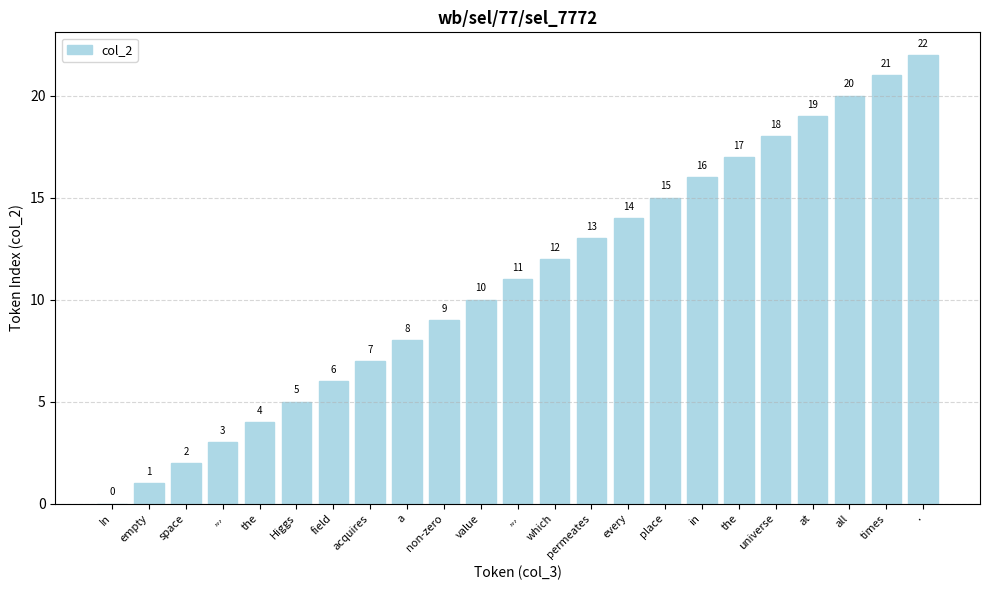

Are the bars horizontal?

No